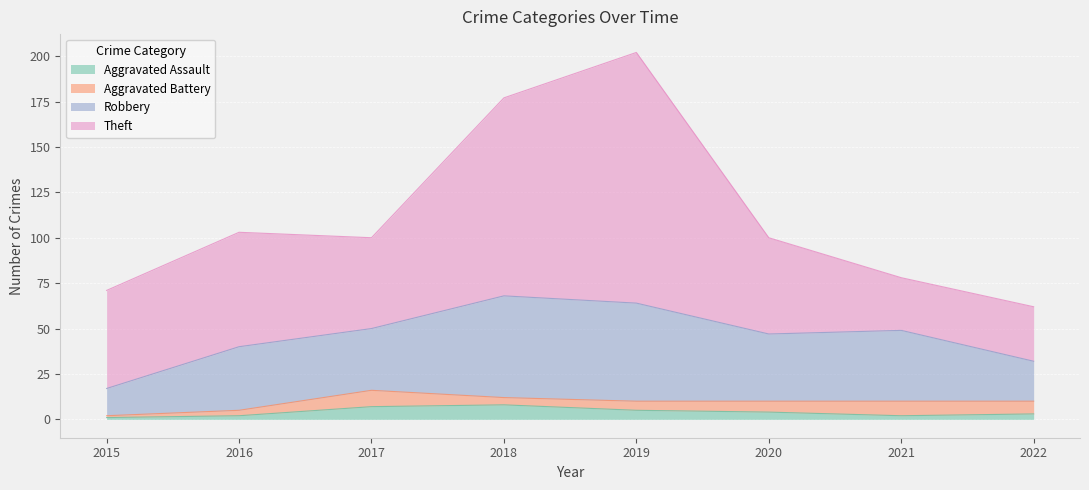

Reading left to right, list all the values displayed in this chart.

Aggravated Assault: 1	2	7	8	5	4	2	3
Aggravated Battery: 1	3	9	4	5	6	8	7
Robbery: 15	35	34	56	54	37	39	22
Theft: 54	63	50	109	138	53	29	30